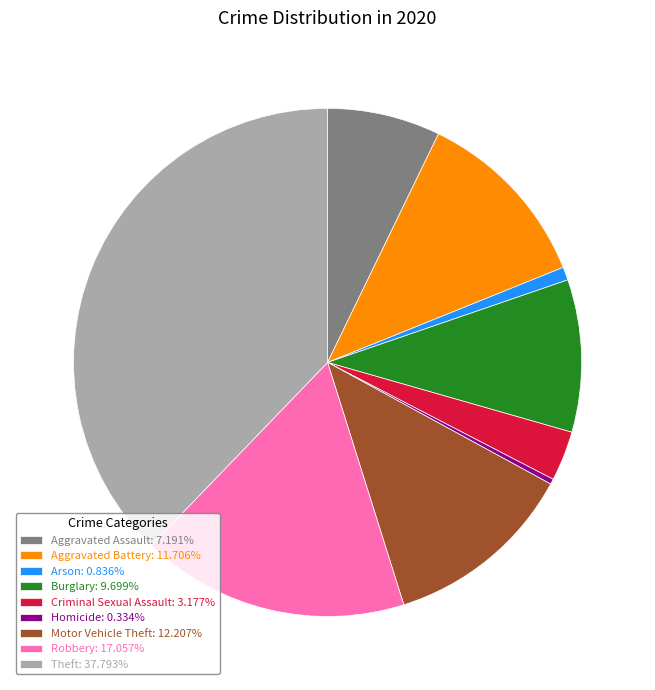

Count the number of slices in the pie.

9